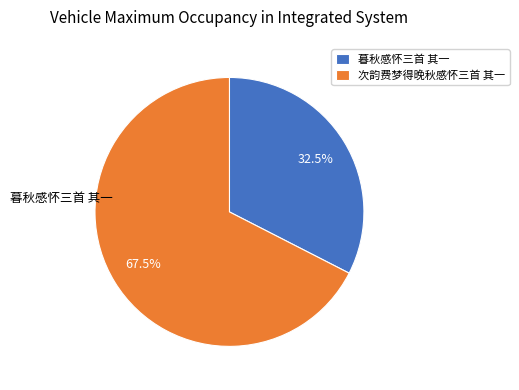

To the nearest percent, what portion does 暮秋感怀三首 其一 represent?

33%